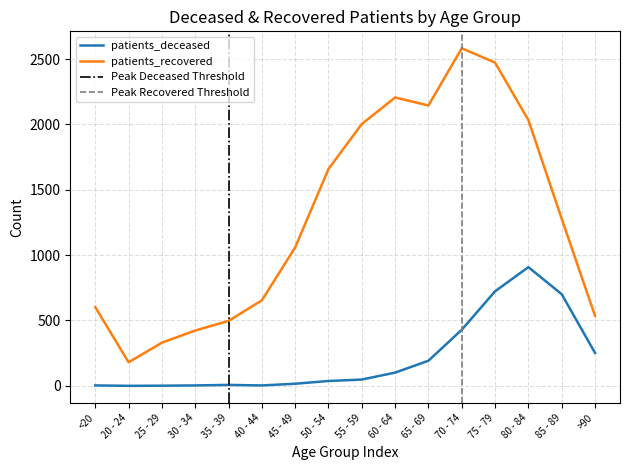

Reading left to right, extract all data points from this chart.

patients_deceased: 3	0	1	3	7	3	16	37	48	101	192	429	723	908	701	252
patients_recovered: 602	180	330	423	497	654	1059	1659	2003	2206	2145	2583	2473	2033	1278	536